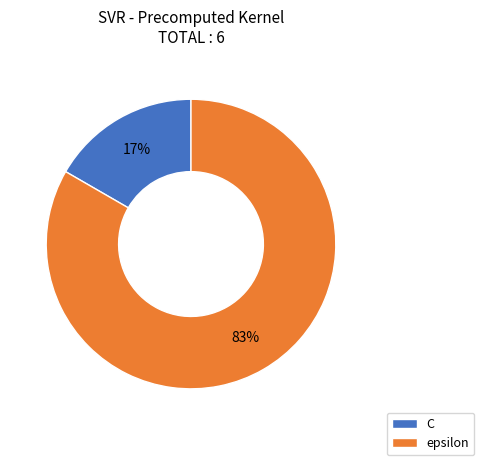

What percentage is the C slice, to the nearest percent?

17%